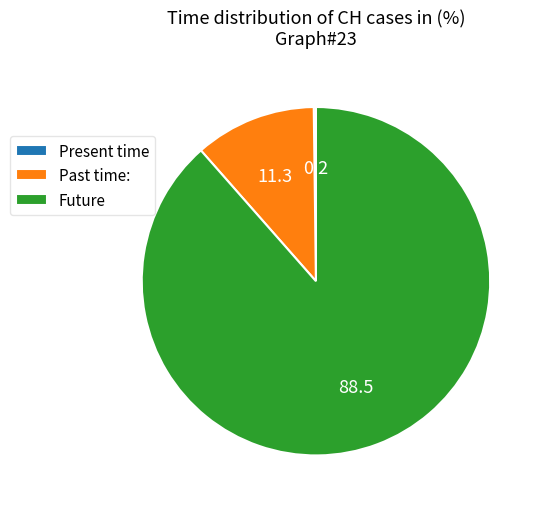

Does any single category account for the majority?

Yes